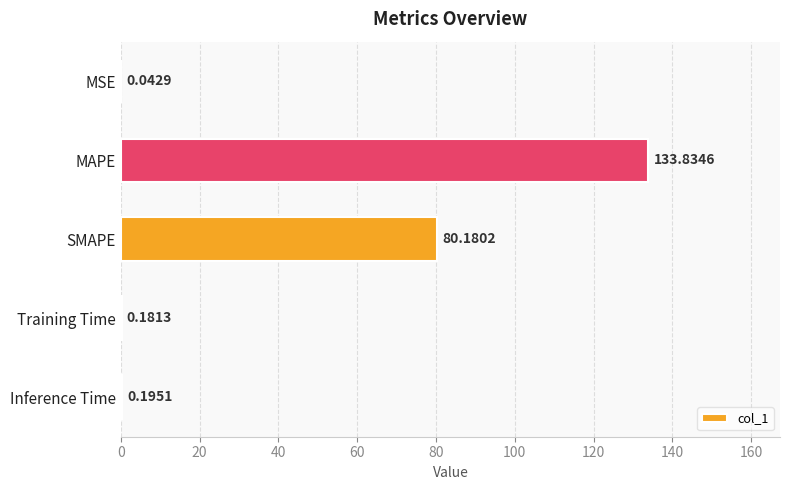

Are the bars horizontal?

Yes